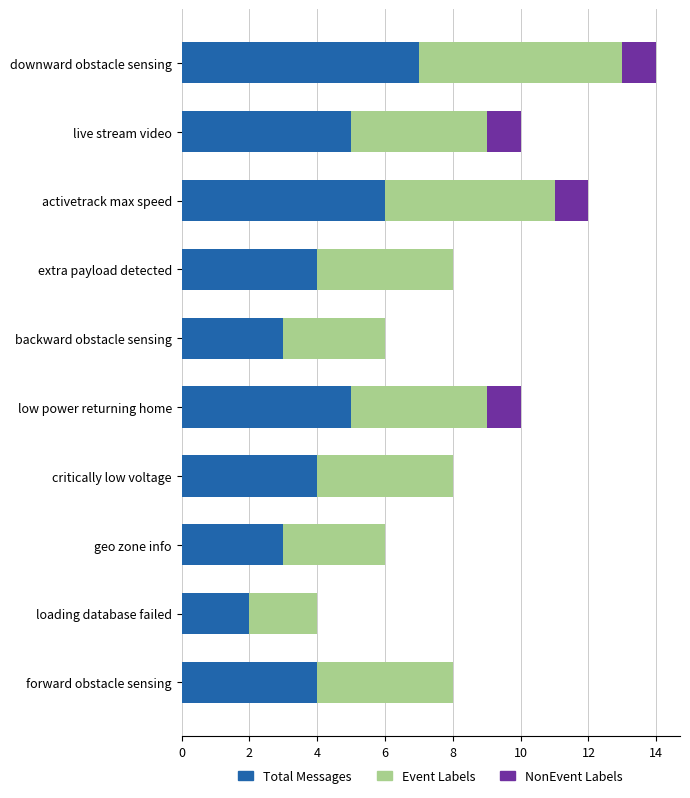

What is the sum of all Total Messages values?

43